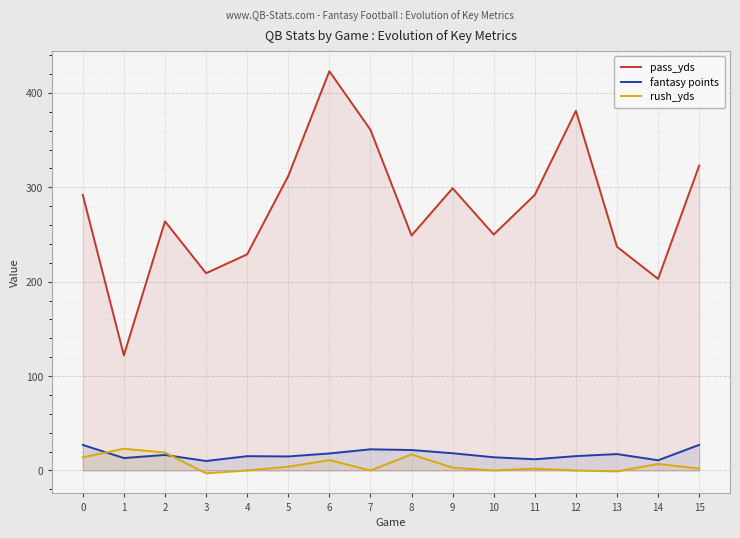

True or false: pass_yds and rush_yds cross at least once.

False